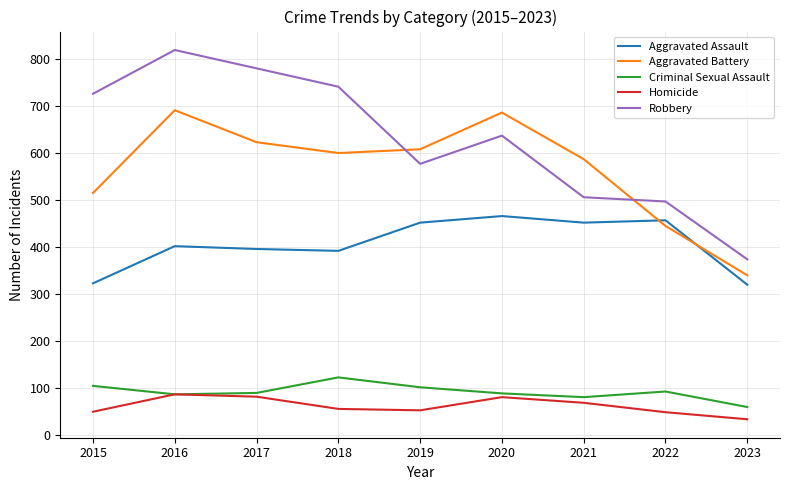

Where do Robbery and Aggravated Battery first cross each other?

2018 and 2019